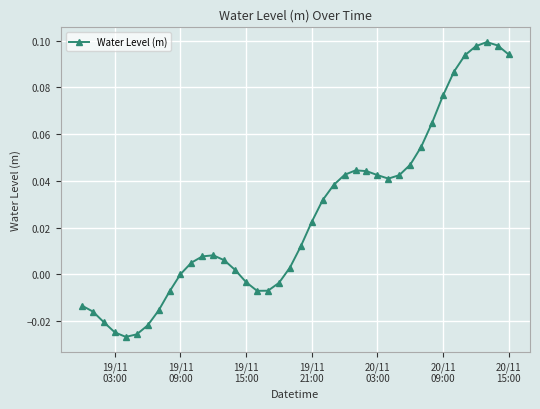

True or false: the data has more than 0 interior local peaks.

True